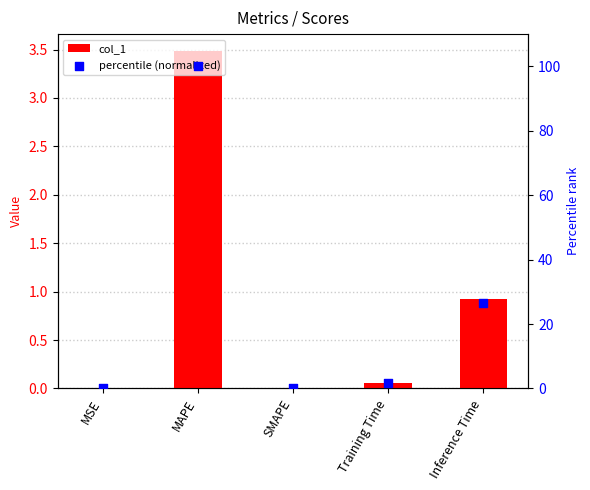

What is the total value across all series at MAPE?

103.5